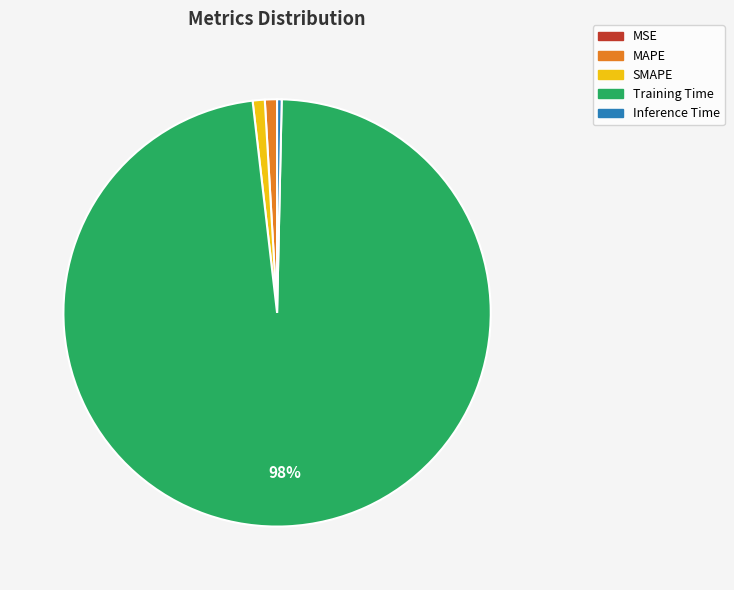

True or false: SMAPE accounts for 11% of the total.

False